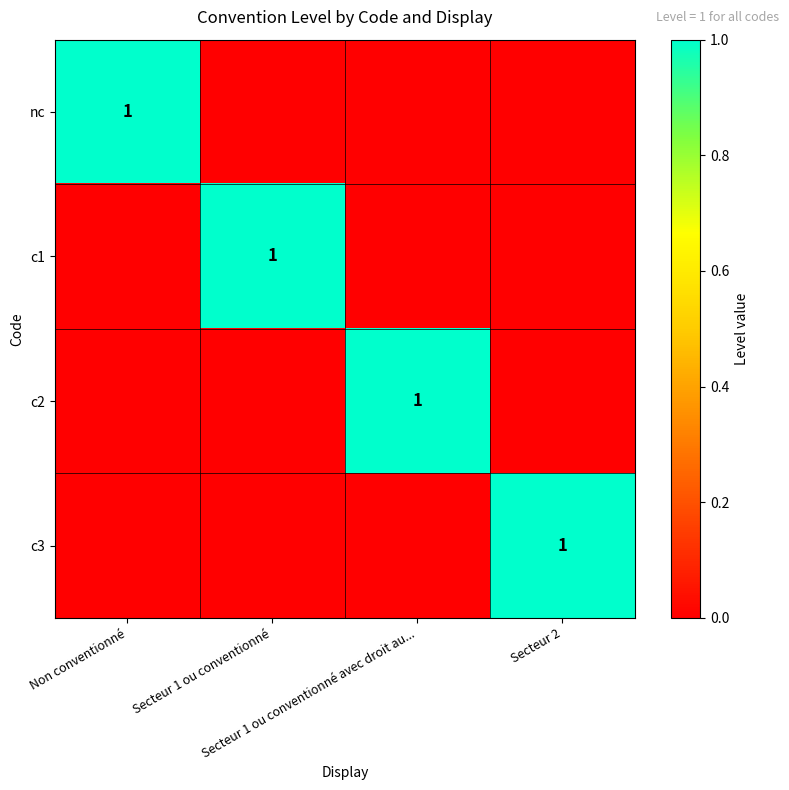

Rank the categories by c1 value from lowest to highest.

Non conventionné, Secteur 1 ou conventionné avec droit au..., Secteur 2, Secteur 1 ou conventionné